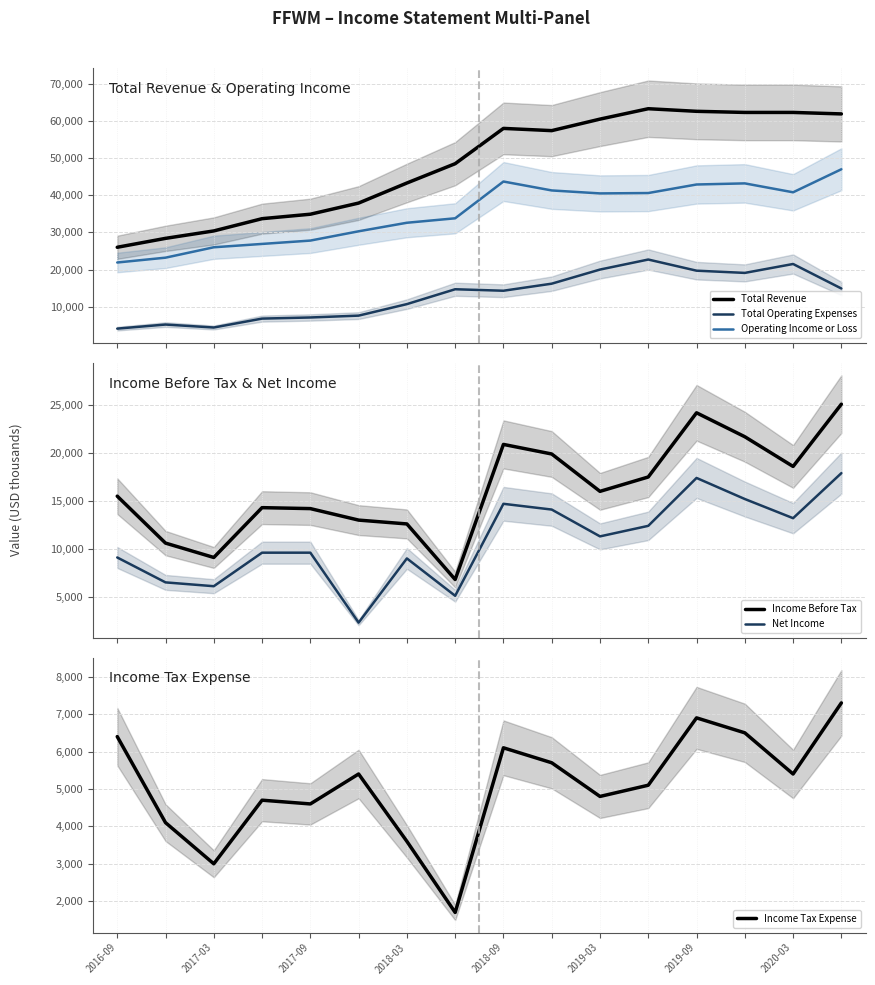

True or false: Total Revenue has a value of 9698 at 2016-09.

False